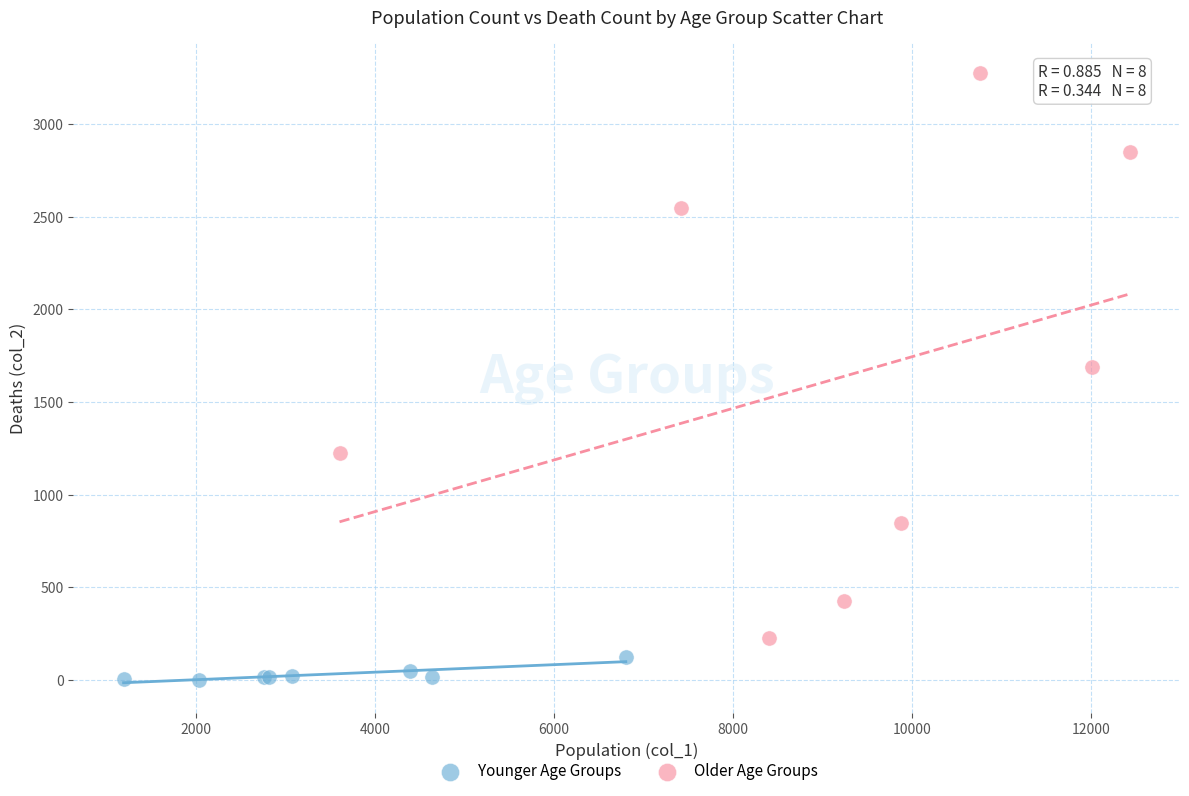

Which series has the largest Y range (max minus min)?

Older Age Groups